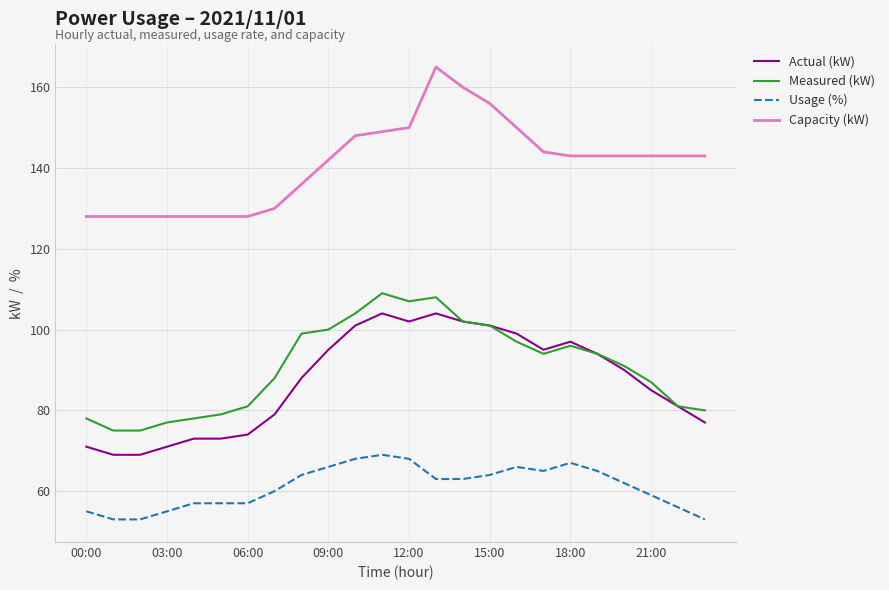

How many categories are shown in the chart?

24